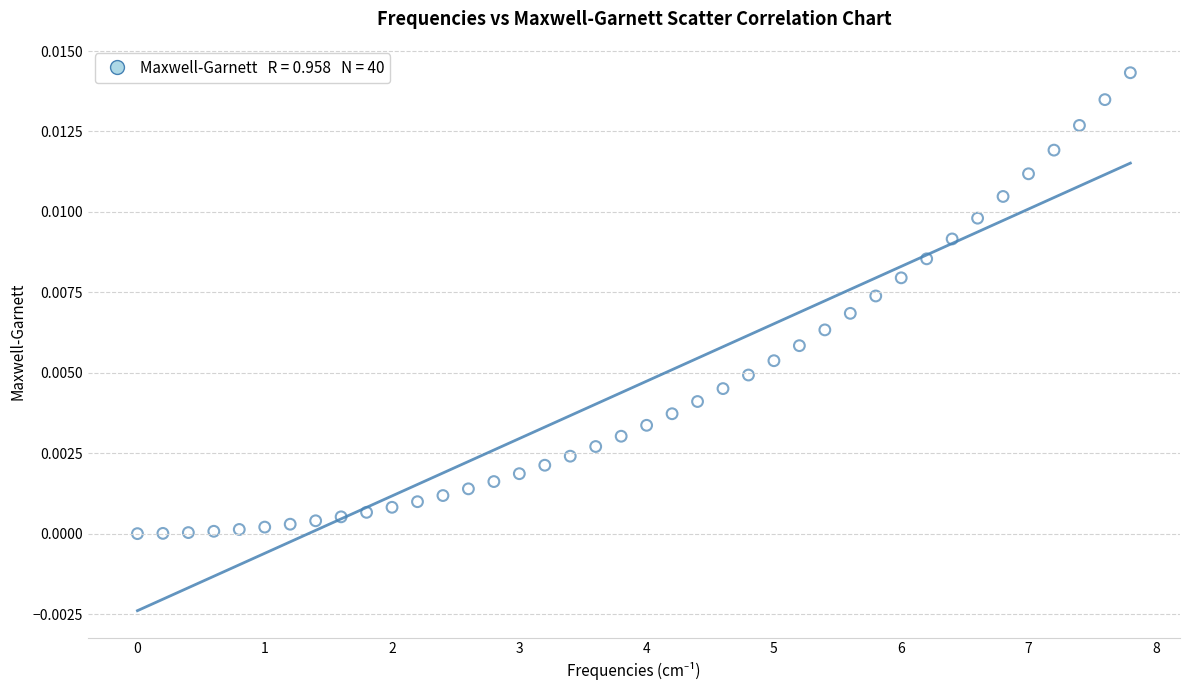

What is the range of X values (max minus min)?

7.8